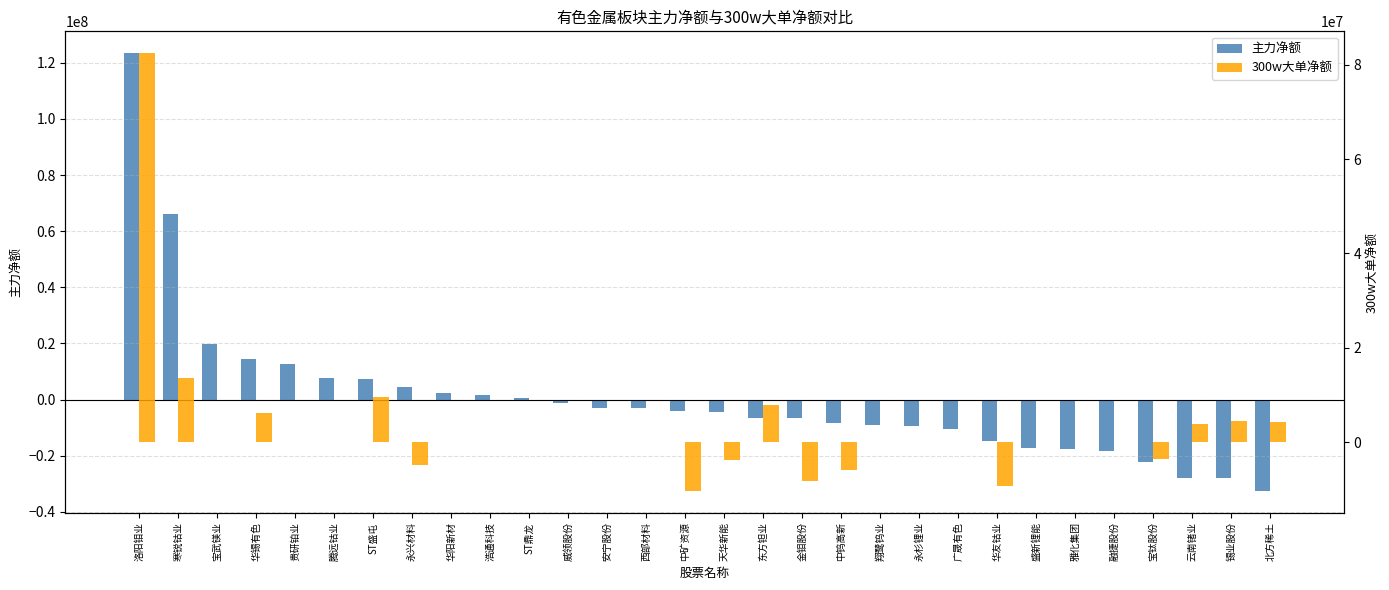

How many groups of bars are there?

30